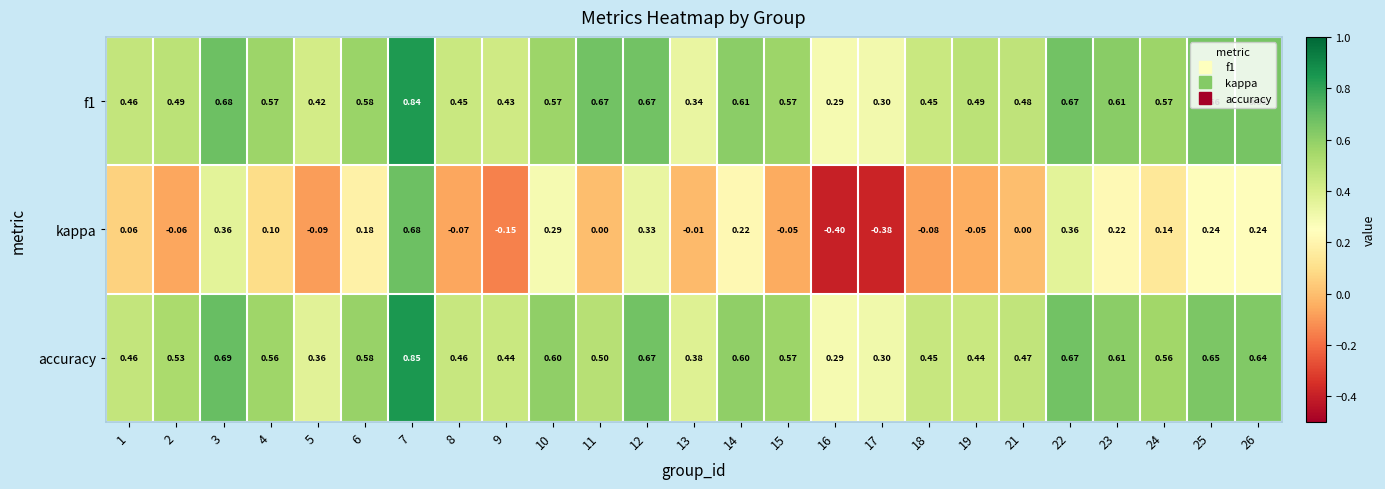

Which series changed the most between 1 and 21?

kappa